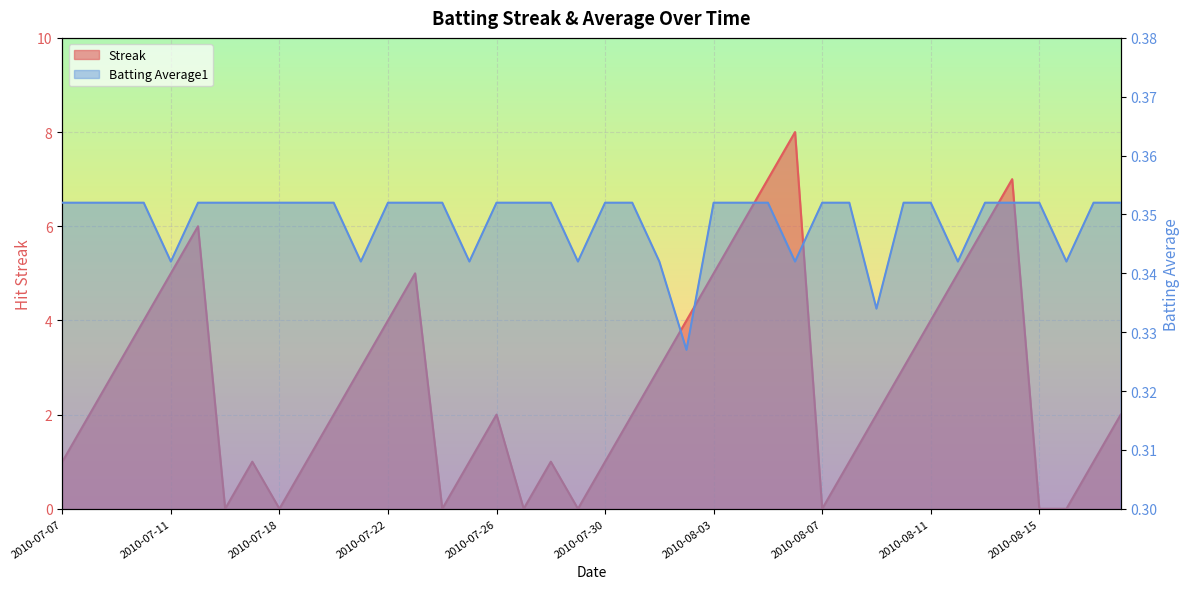

Count the number of categories in the chart.

40